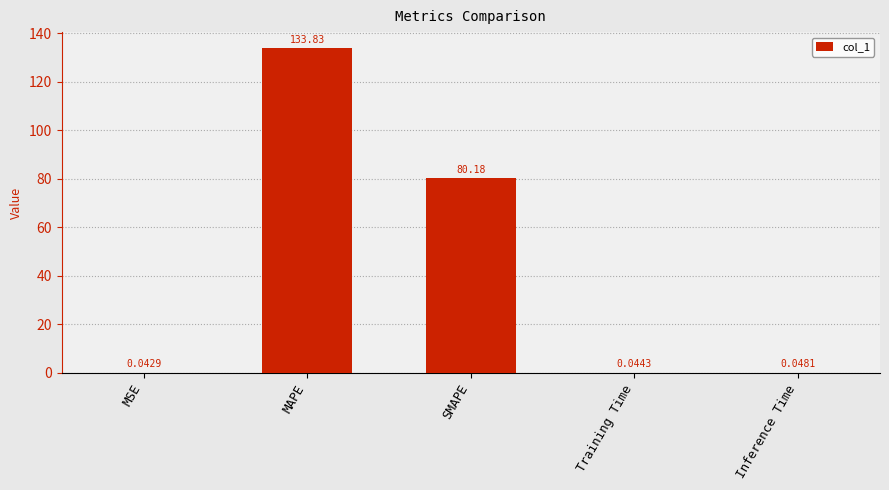

Between MAPE and Inference Time, which is larger?

MAPE